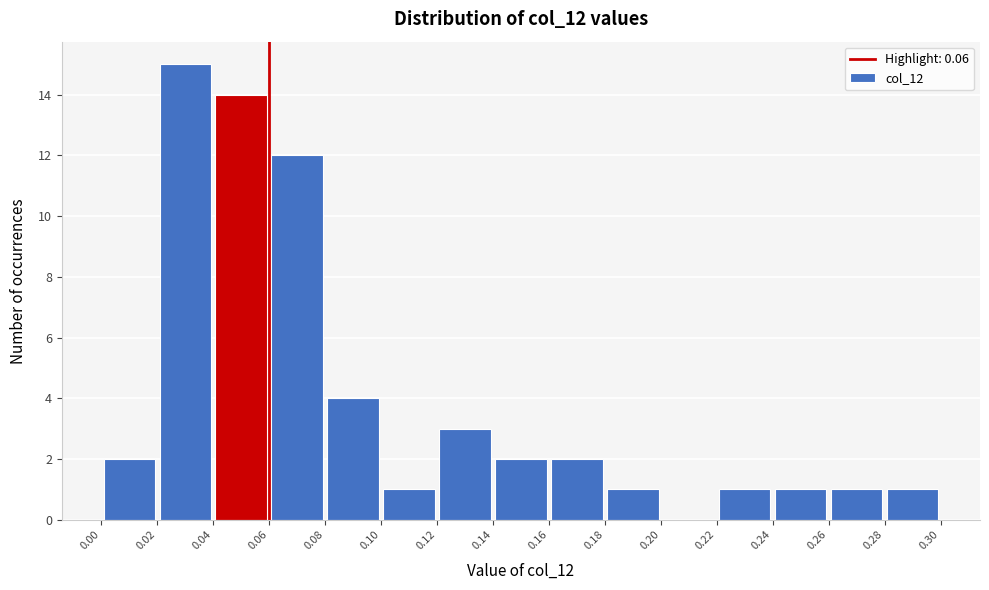

What is the height of the bar covering 0.00 to 0.02 on the x-axis? The values are not printed on the chart, so give them approximately, as read against the axis.

2